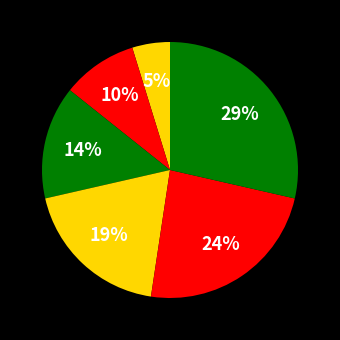

How many slices are in this pie chart?

6